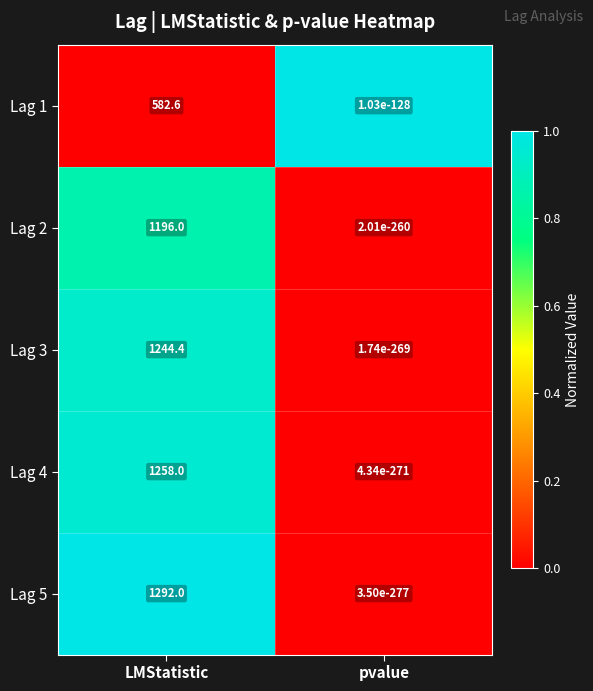

Rank the categories by Lag 1 value from lowest to highest.

pvalue, LMStatistic